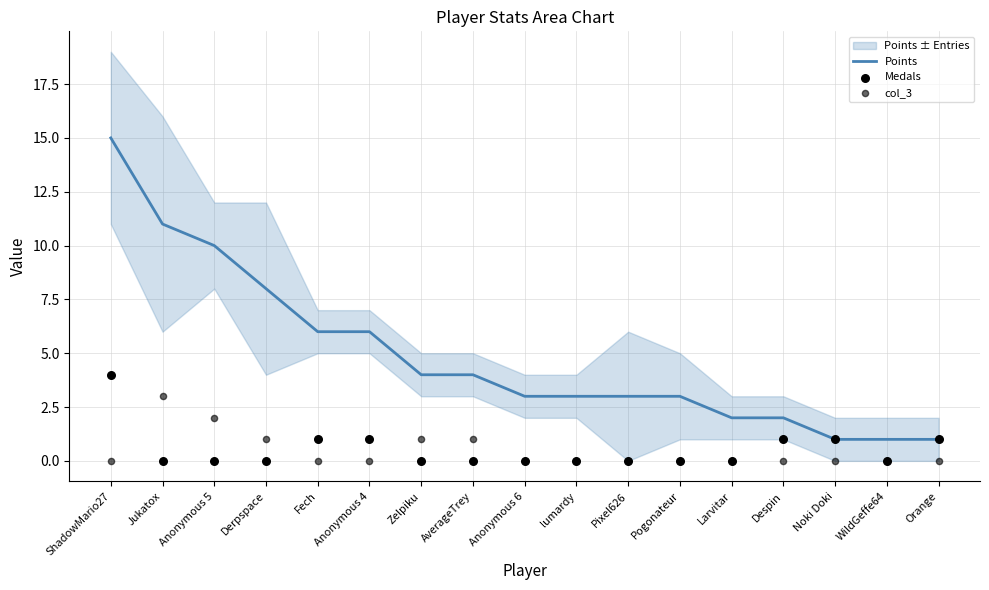

Which series has the largest total across all categories?

Points